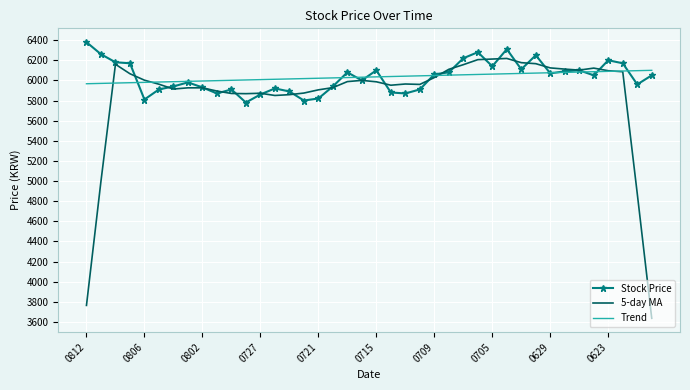

Which series has the widest spread of values?

5-day MA